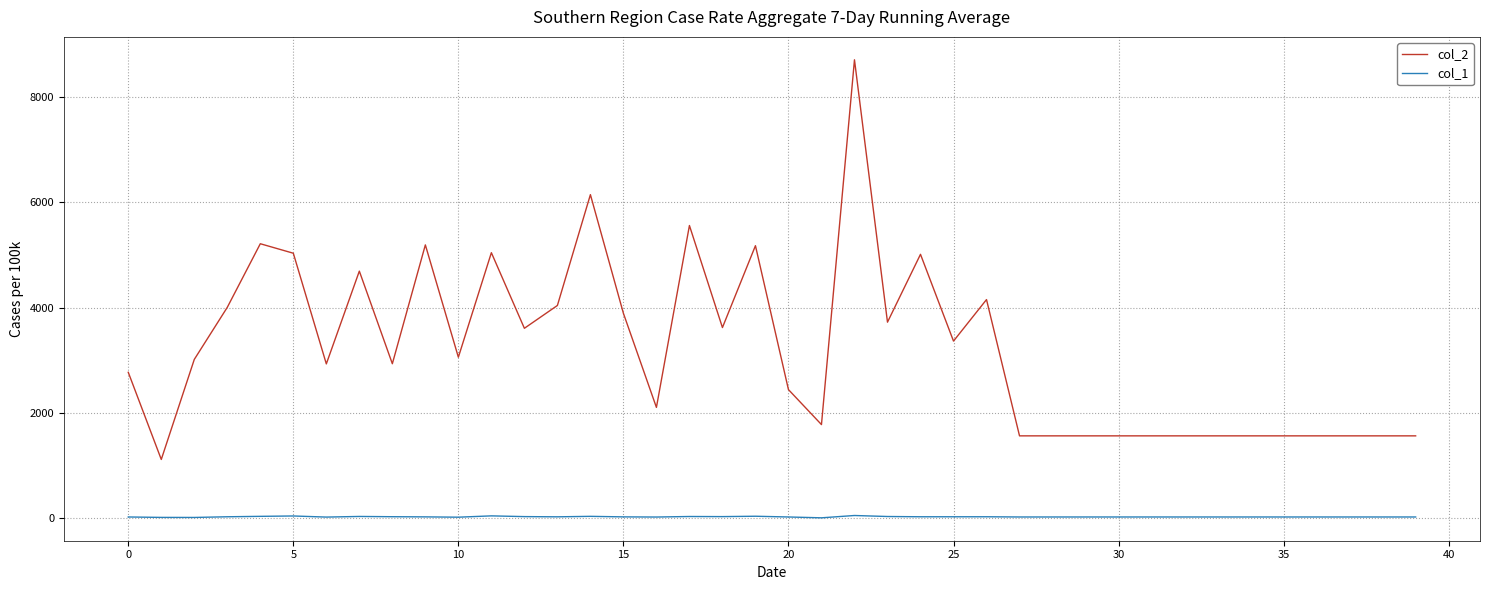

How many distinct data groups are displayed?

2